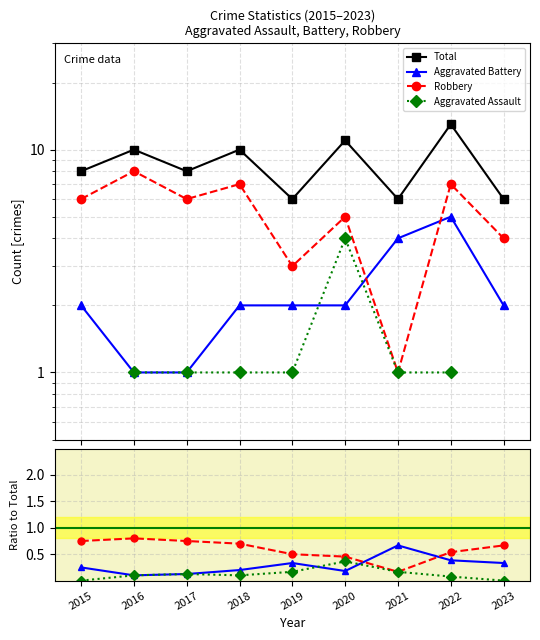

Reading right to left, extract all data points from this chart.

Total: 6.0	13.0	6.0	11.0	6.0	10.0	8.0	10.0	8.0
Aggravated Battery: 0.3	0.4	0.7	0.2	0.3	0.2	0.1	0.1	0.2
Robbery: 0.7	0.5	0.2	0.5	0.5	0.7	0.8	0.8	0.8
Aggravated Assault: 0.0	0.1	0.2	0.4	0.2	0.1	0.1	0.1	0.0